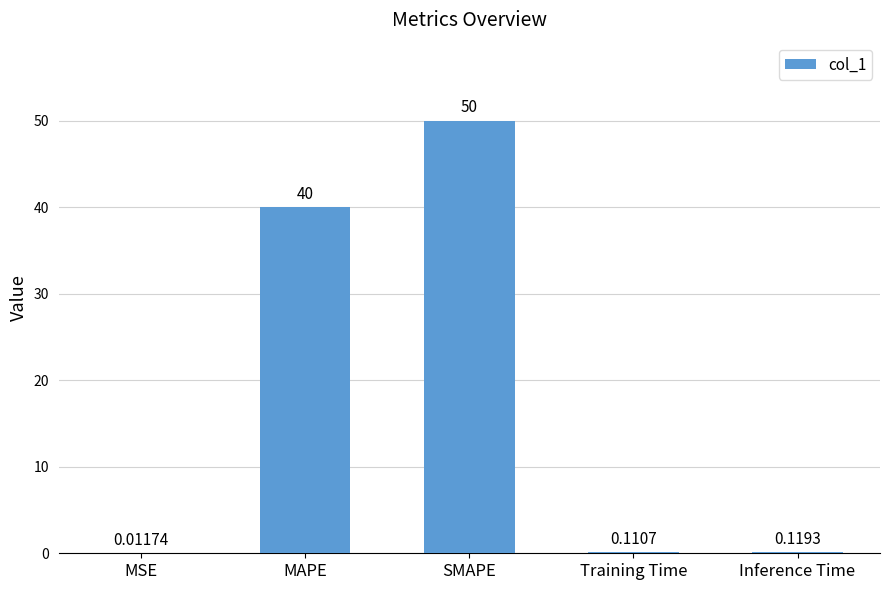

What is the change in value from MSE to SMAPE?

+50.0